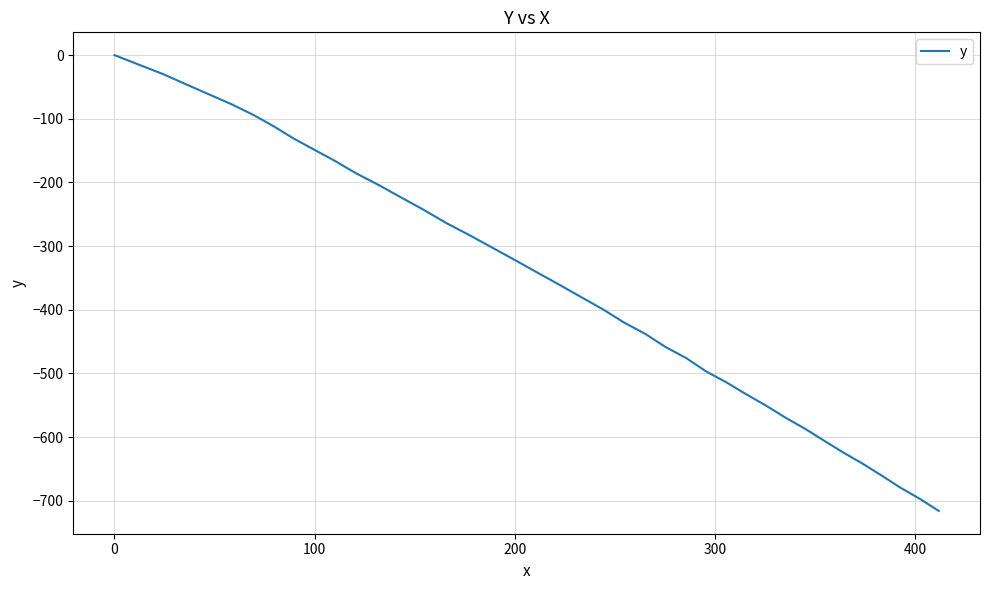

What is the minimum value shown in the chart?

-716.1